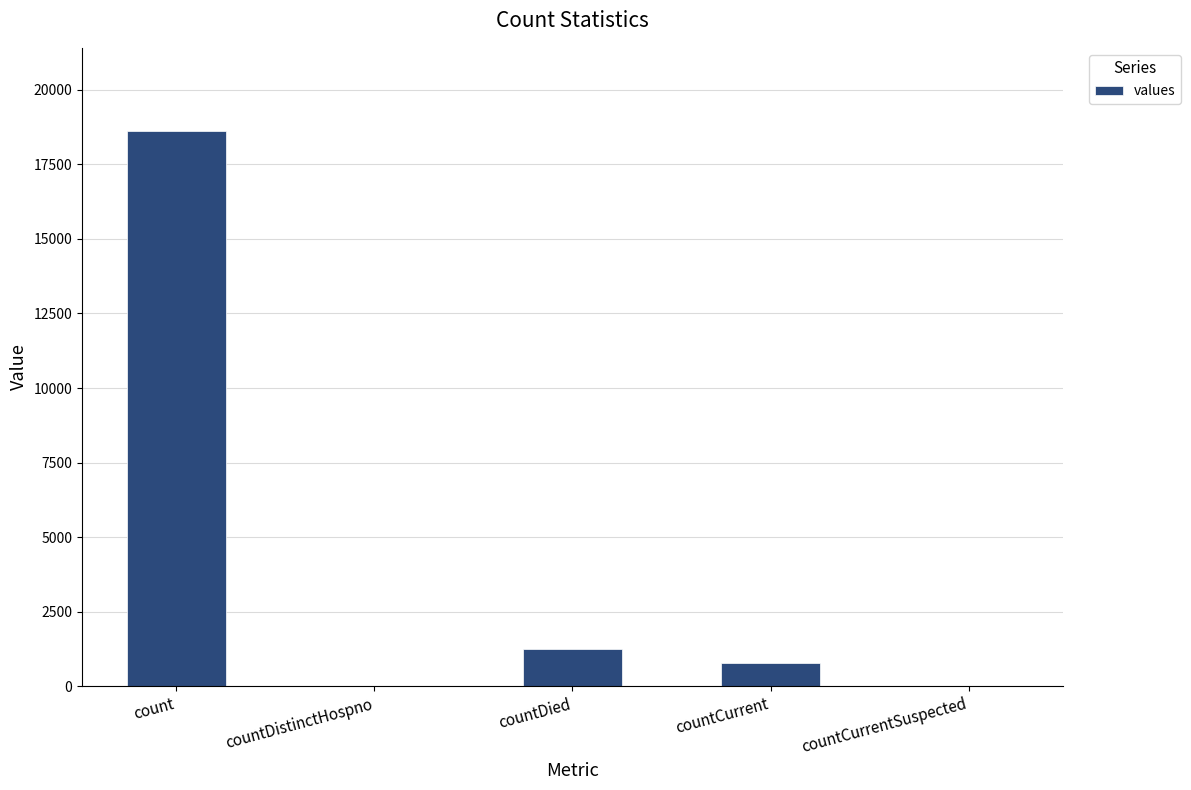

What is the average value?

4131